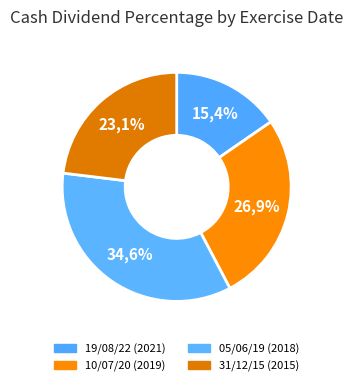

Is it true that 05/06/19 (2018) is 49% of the pie?

False